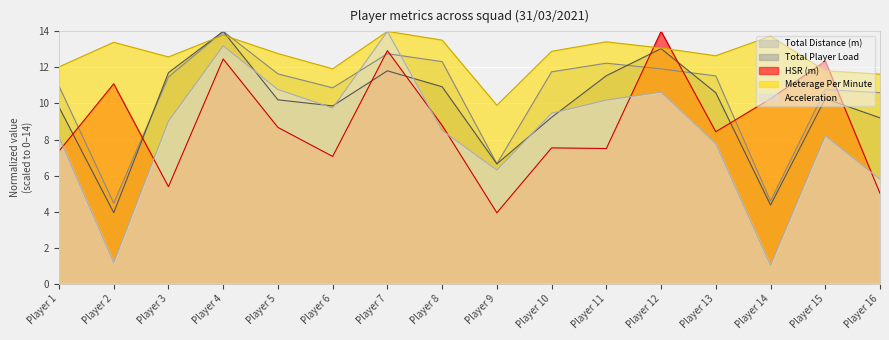

How many values in the Total Distance (m) series exceed 11?

9